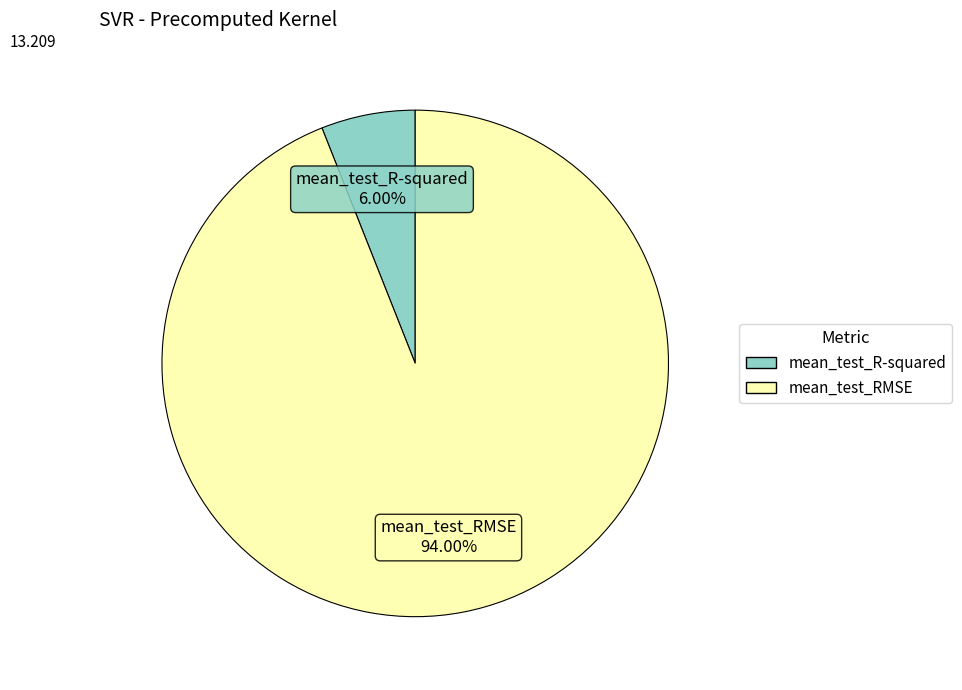

How many slices are in this pie chart?

2